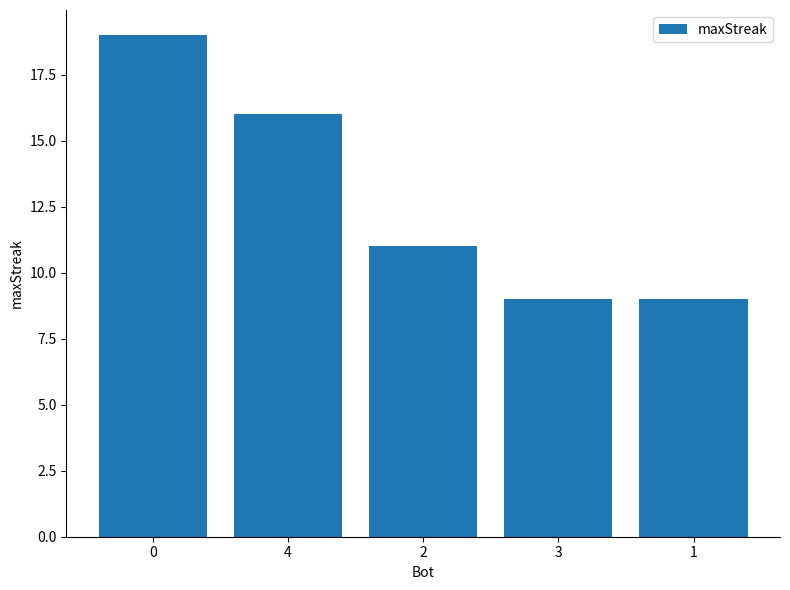

What is the difference between the values at 3 and 4?

7